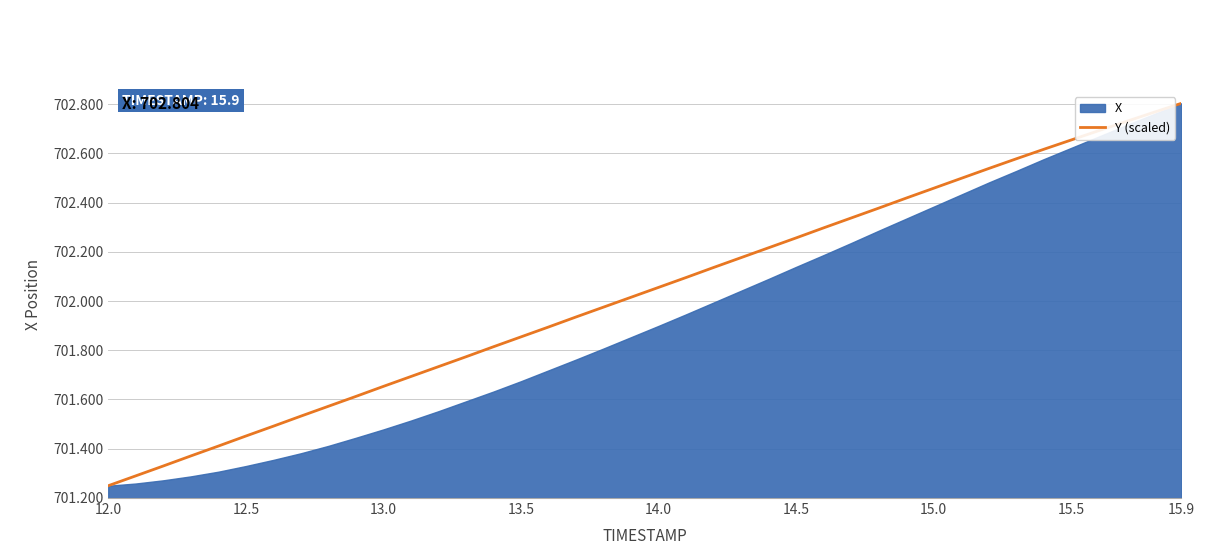

How many data points are less than 702?

19